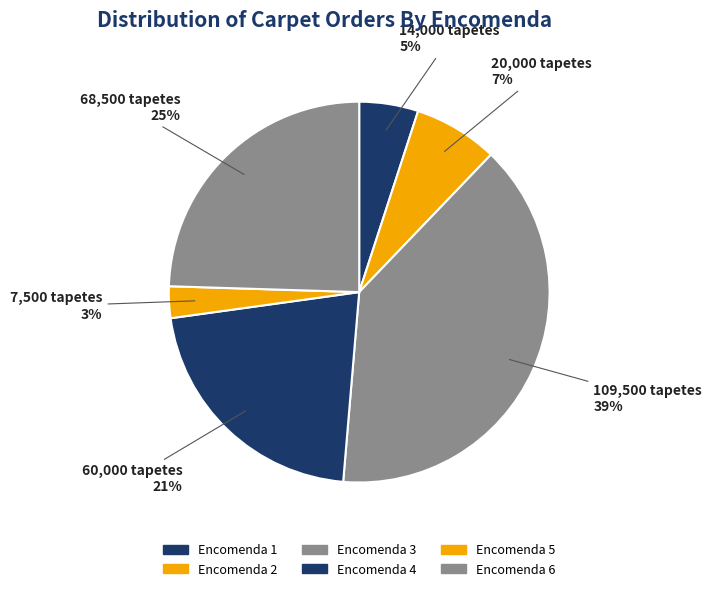

Does any single category account for the majority?

No